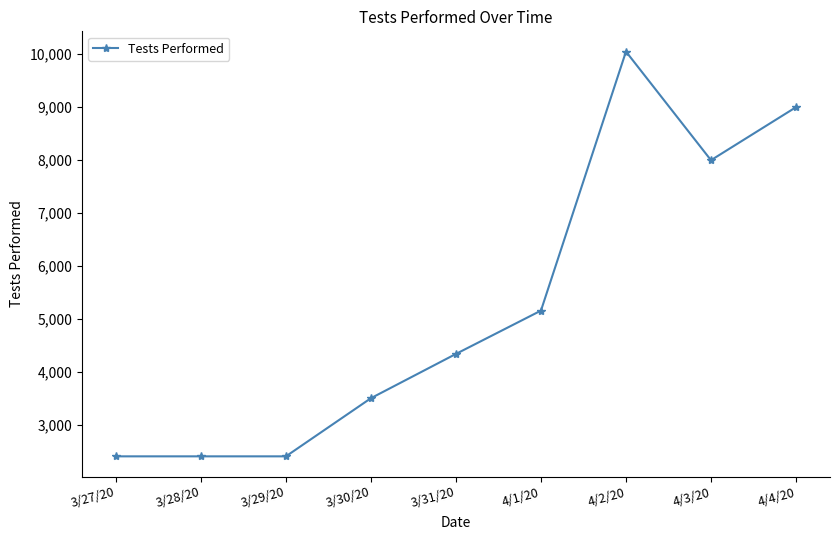

What is the change in value from 4/3/20 to 4/4/20?

+1000